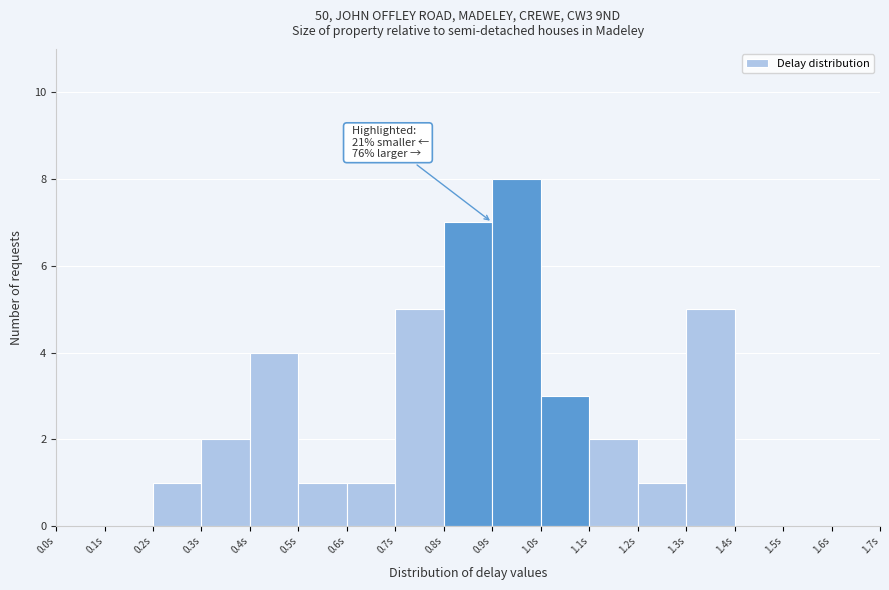

Which range on the x-axis has the tallest bar?

0.9 to 1.0